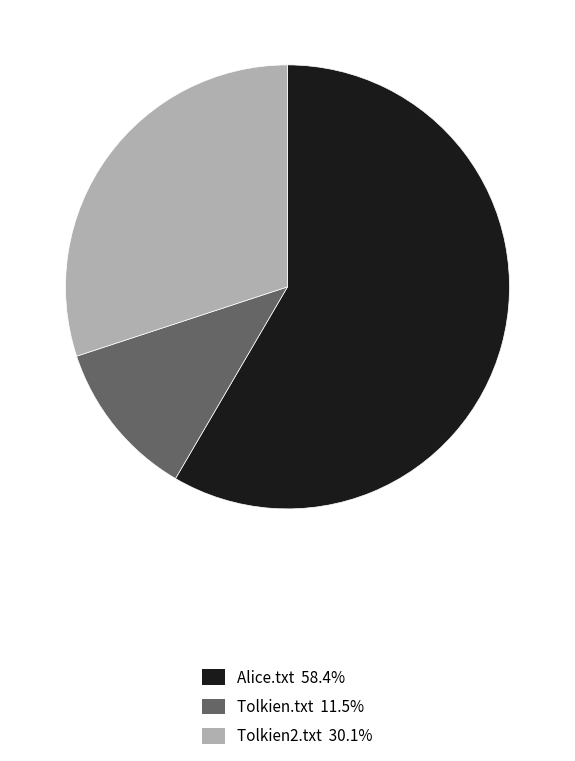

Which category has the smallest portion of the pie?

Tolkien.txt